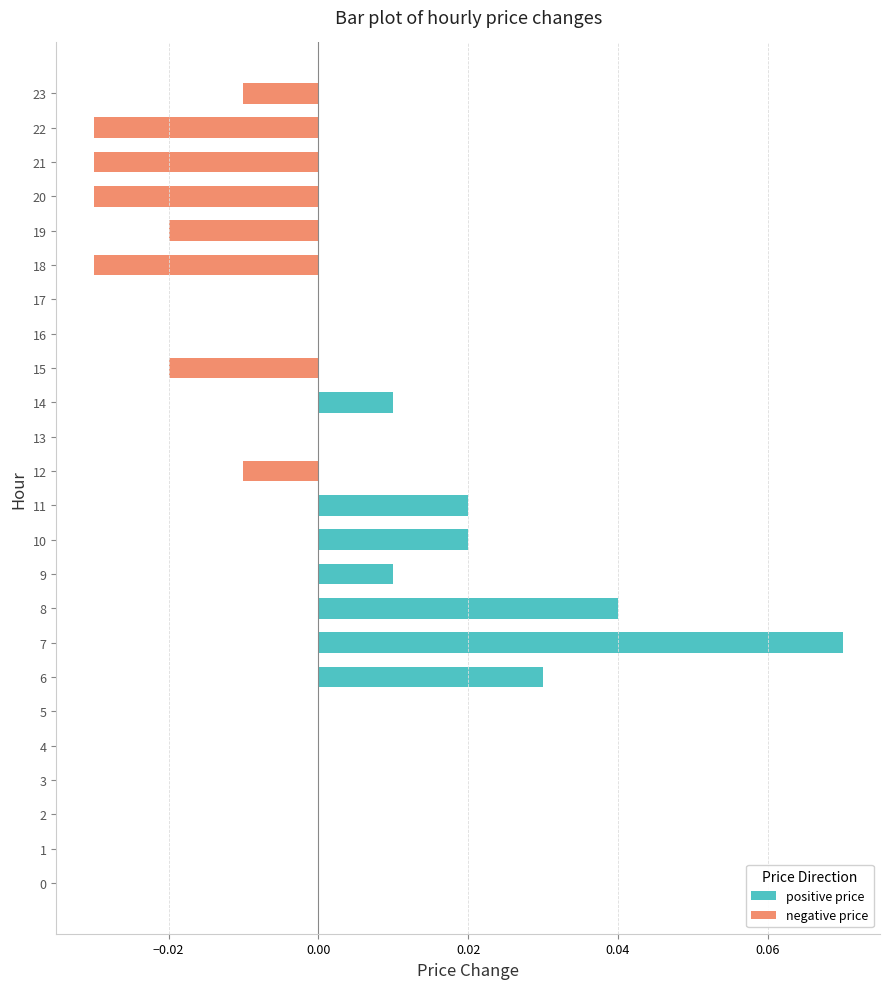

The chart shows a value of 0.0 at 17. True or false?

True